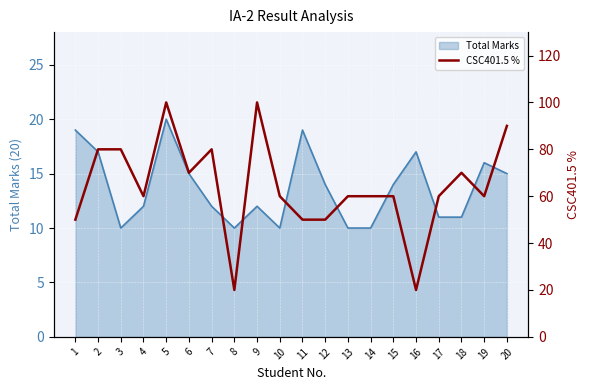

What is the difference between the maximum and minimum values?

80